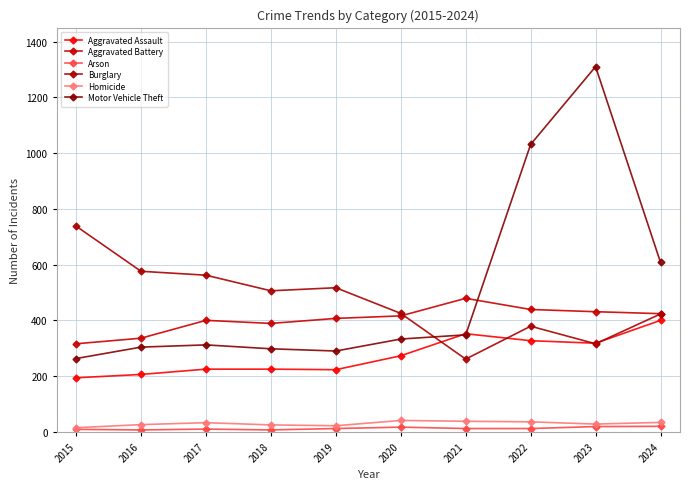

Read the Motor Vehicle Theft value at 2017.

312